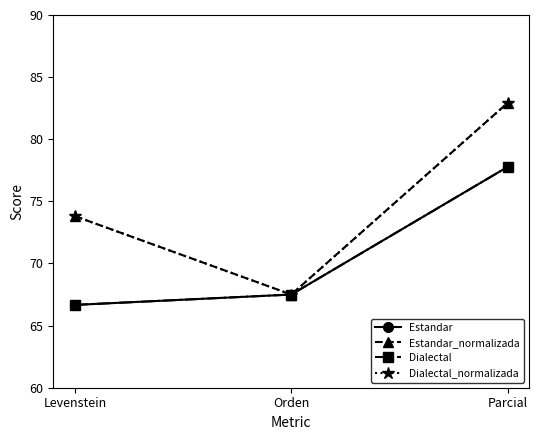

Between Orden and Levenstein, which is larger?

Orden